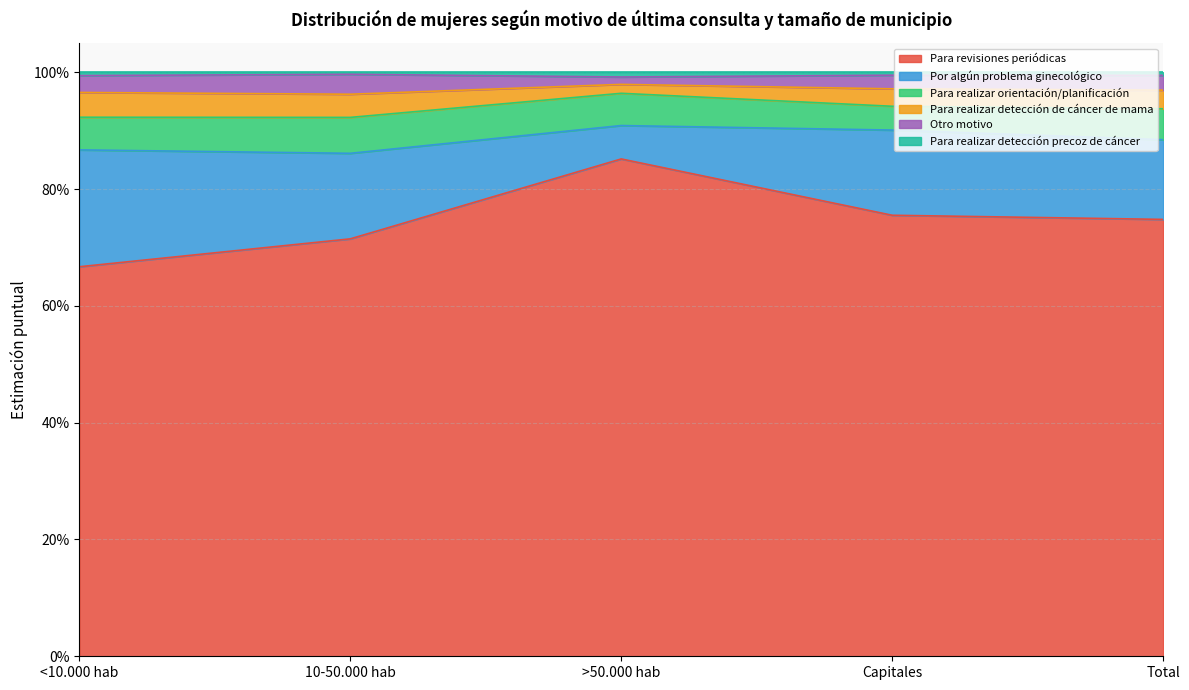

Does the chart display data point markers on the line(s)?

No